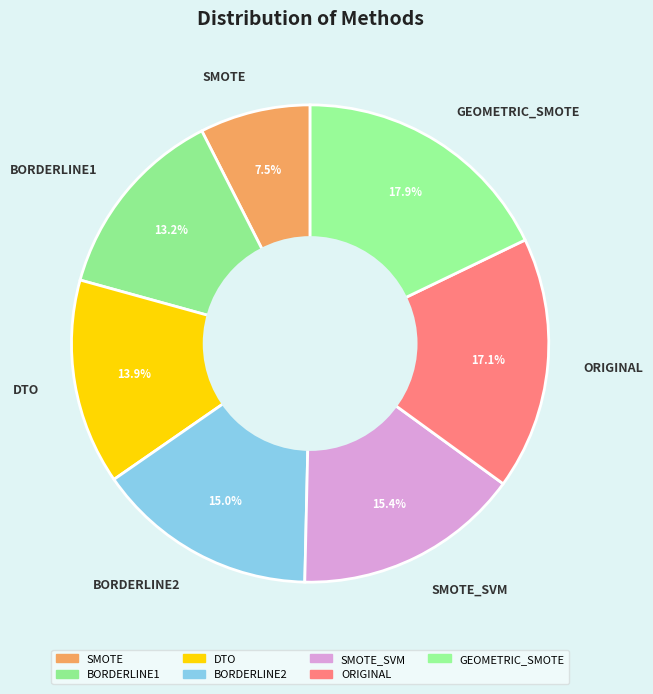

Does BORDERLINE2 account for over 50% of the chart?

No